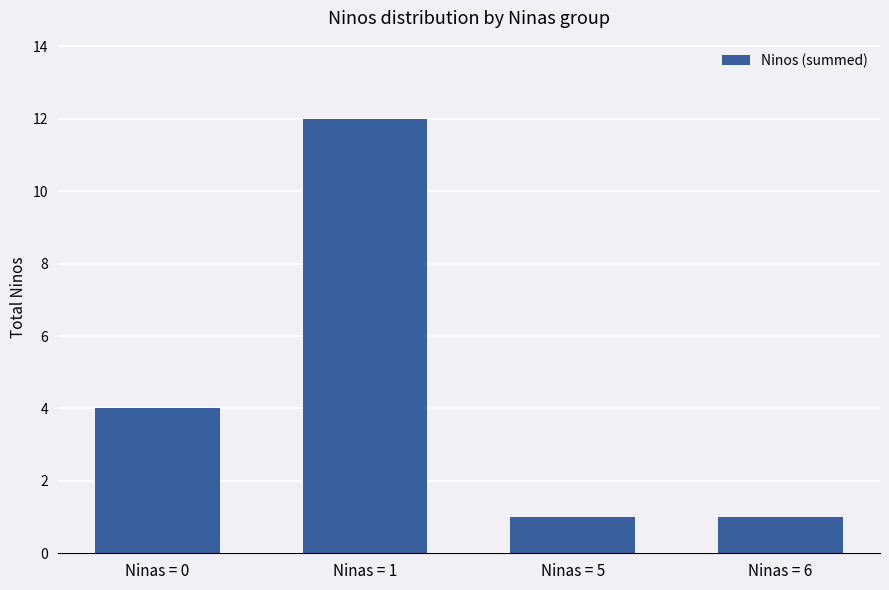

What is the approximate value at Ninas = 5?

1